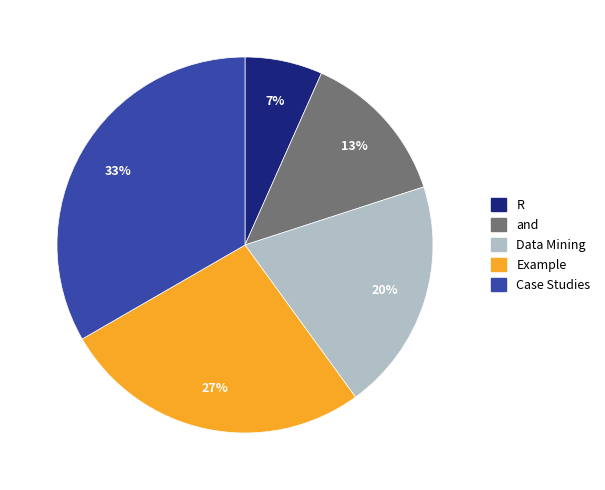

Does Data Mining represent more than half of the total?

No